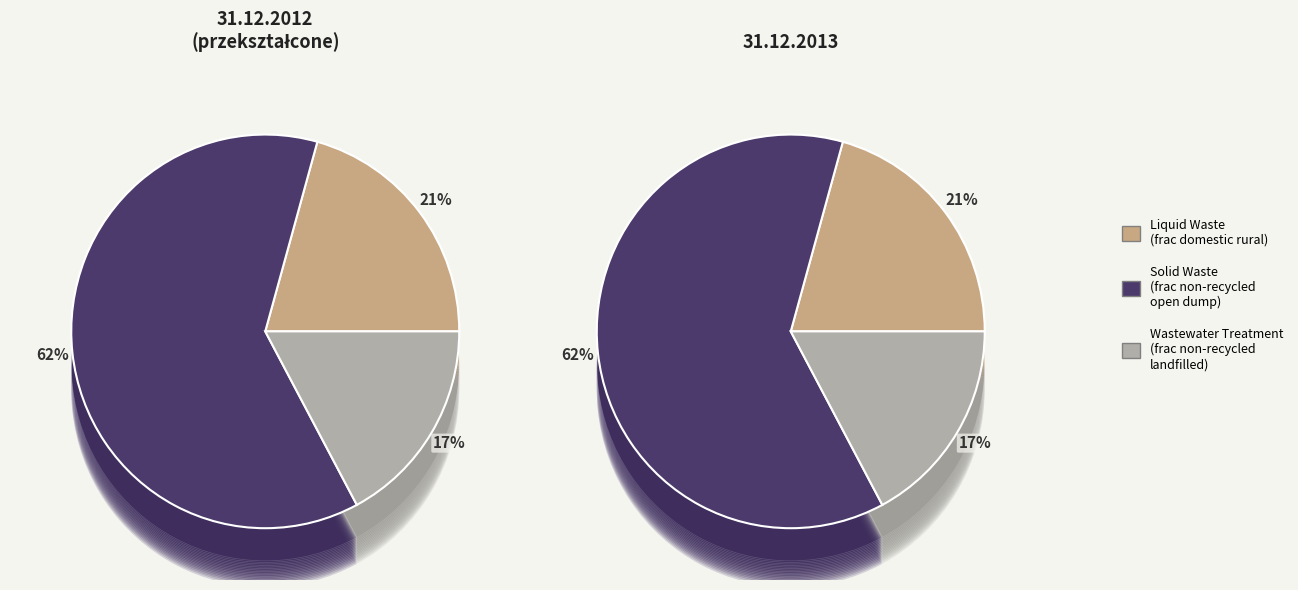

Combined, do Liquid Waste and Solid Waste account for over 50%?

Yes